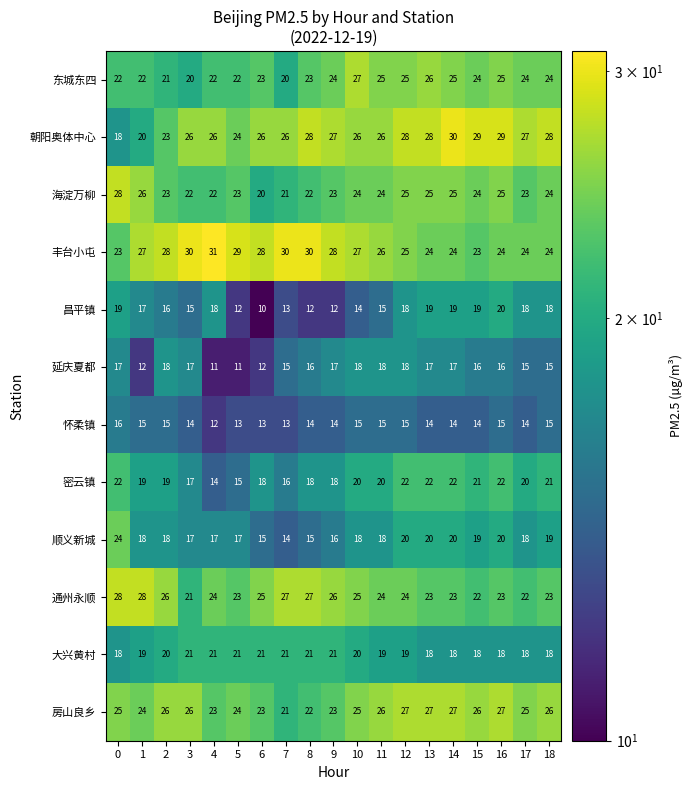

What is the total value across all series at 18?

255